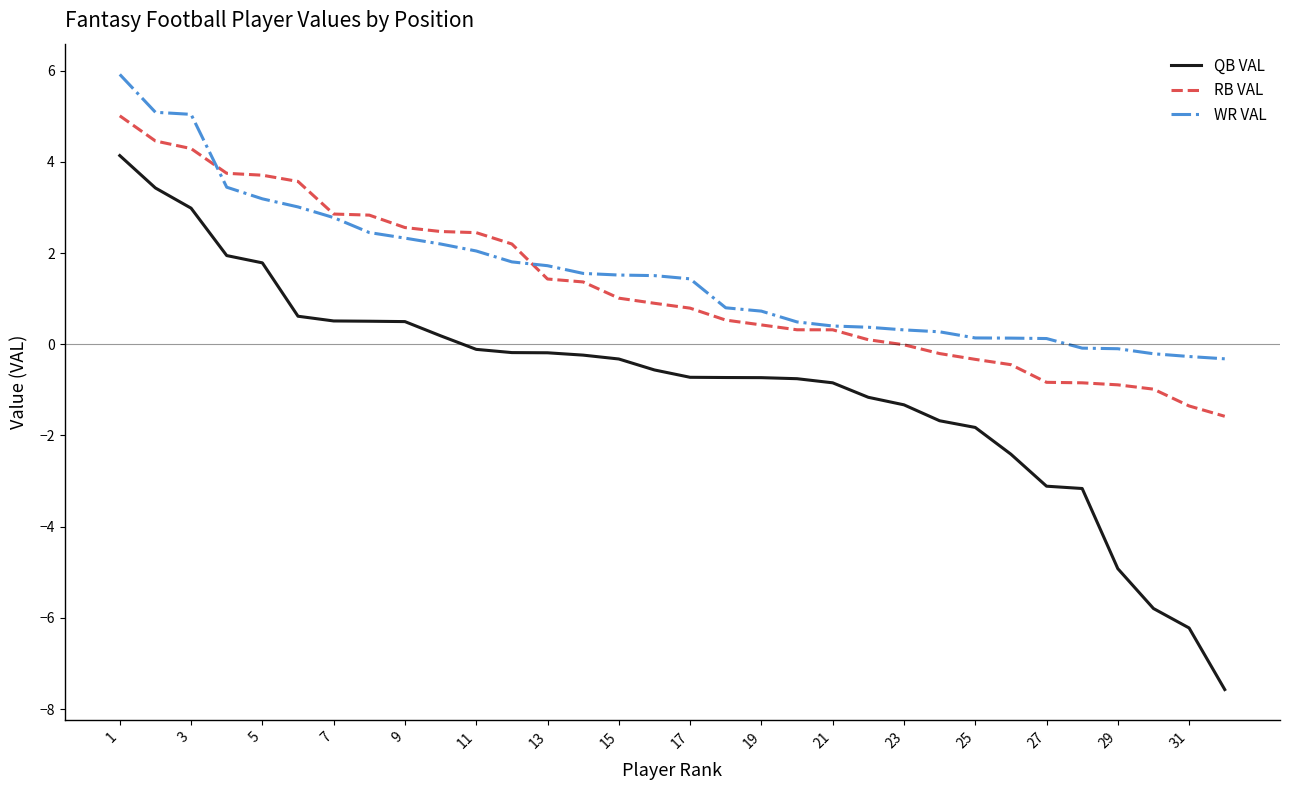

What is the minimum value shown in the chart?

-7.6